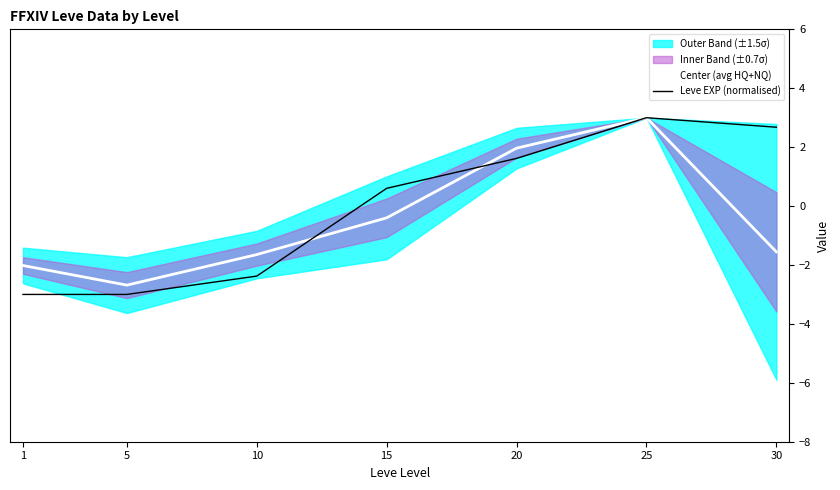

Which category has the lowest value in the Center (avg HQ+NQ) series?

5